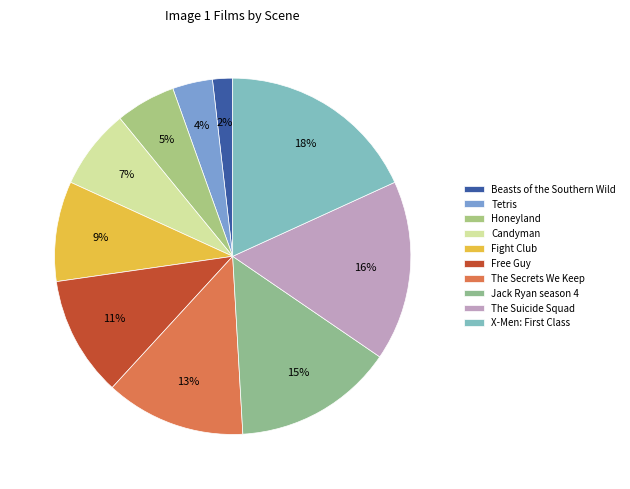

To the nearest percent, what is the difference between the largest and smallest slice percentages?

16%